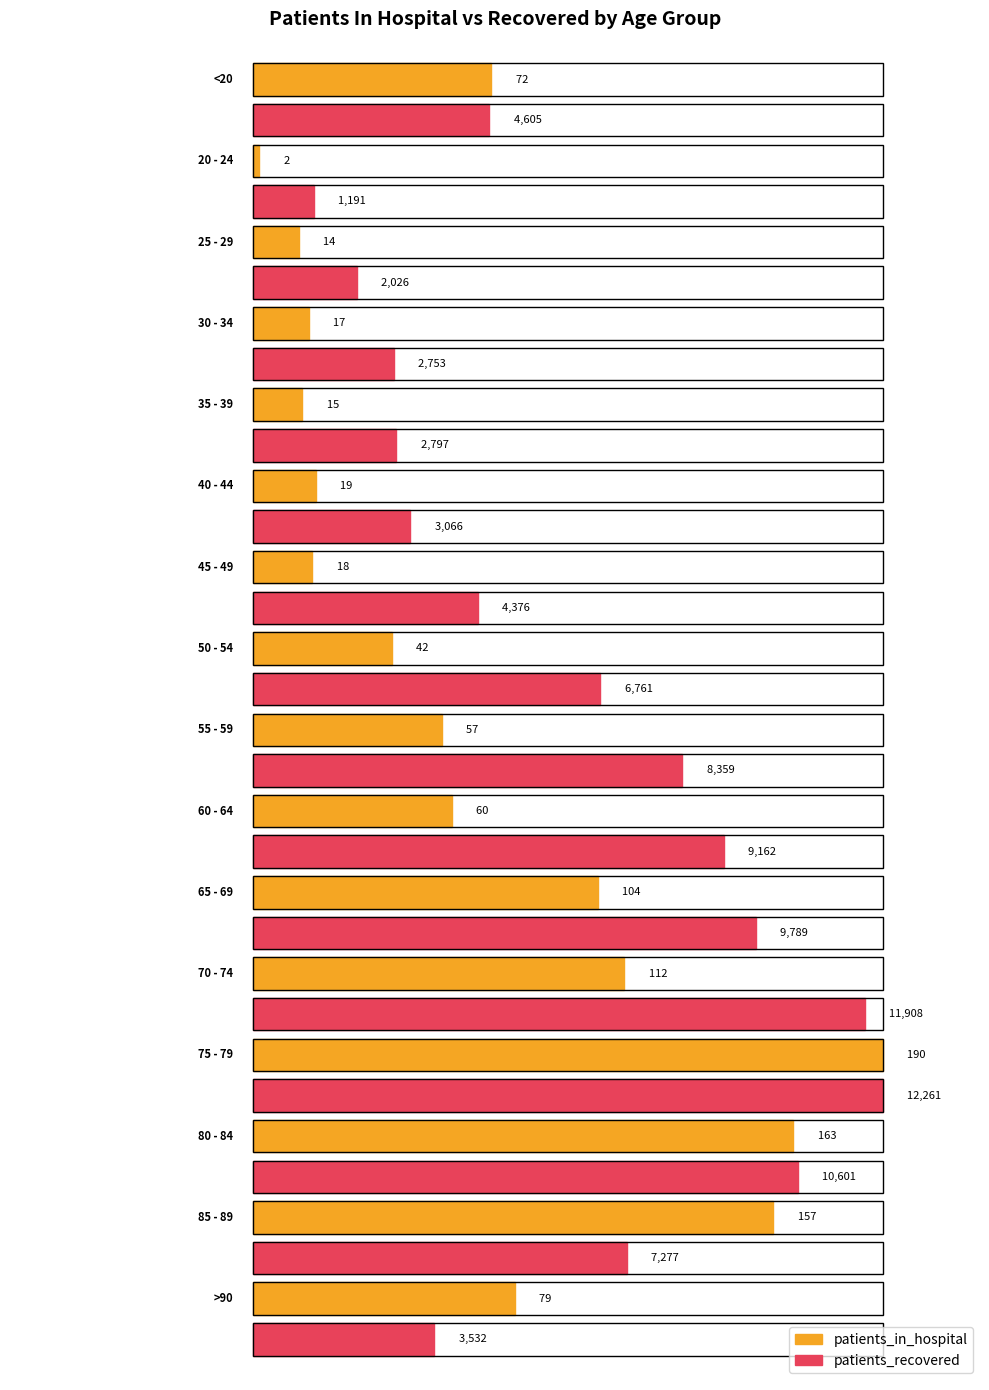

How many bars are there in each group?

2